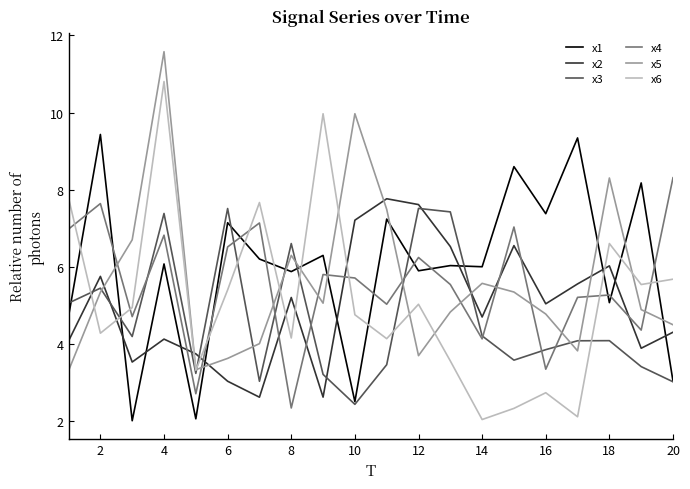

Which series has the widest spread of values?

x6